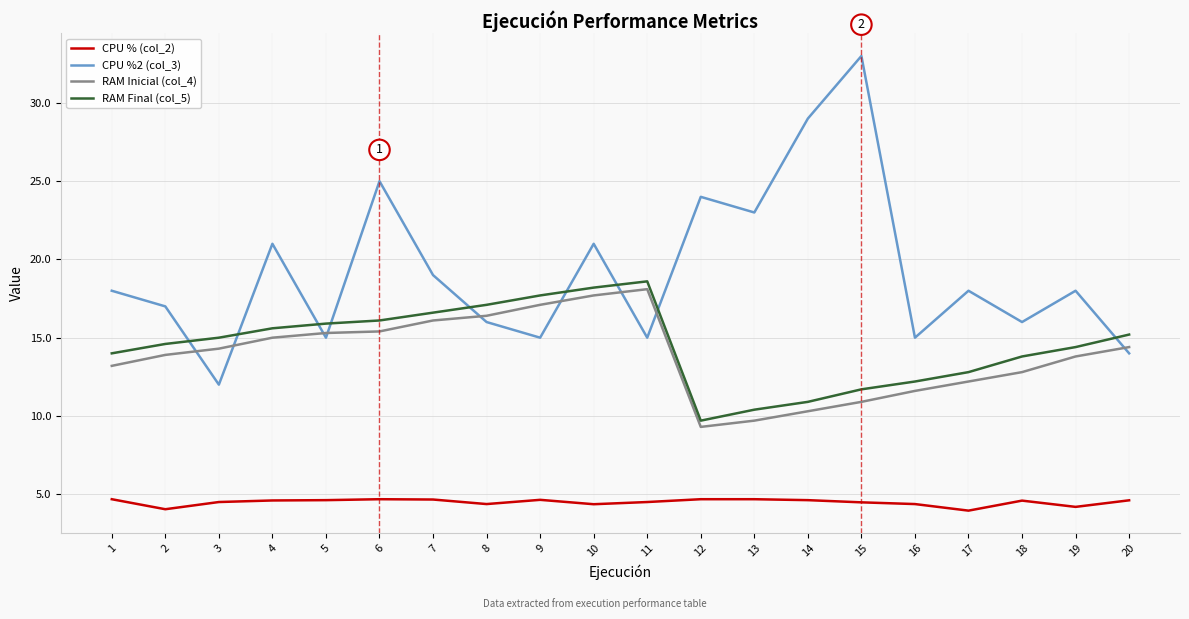

True or false: RAM Final (col_5) and CPU %2 (col_3) intersect in this chart.

True